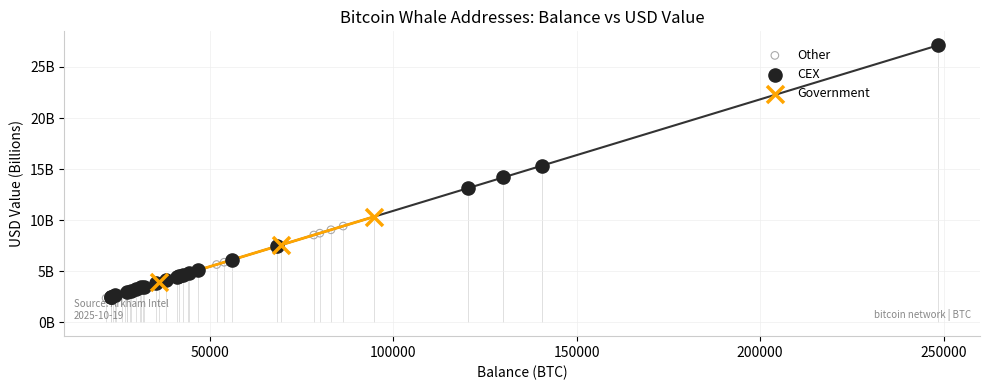

Which series has the widest spread of Y values?

CEX